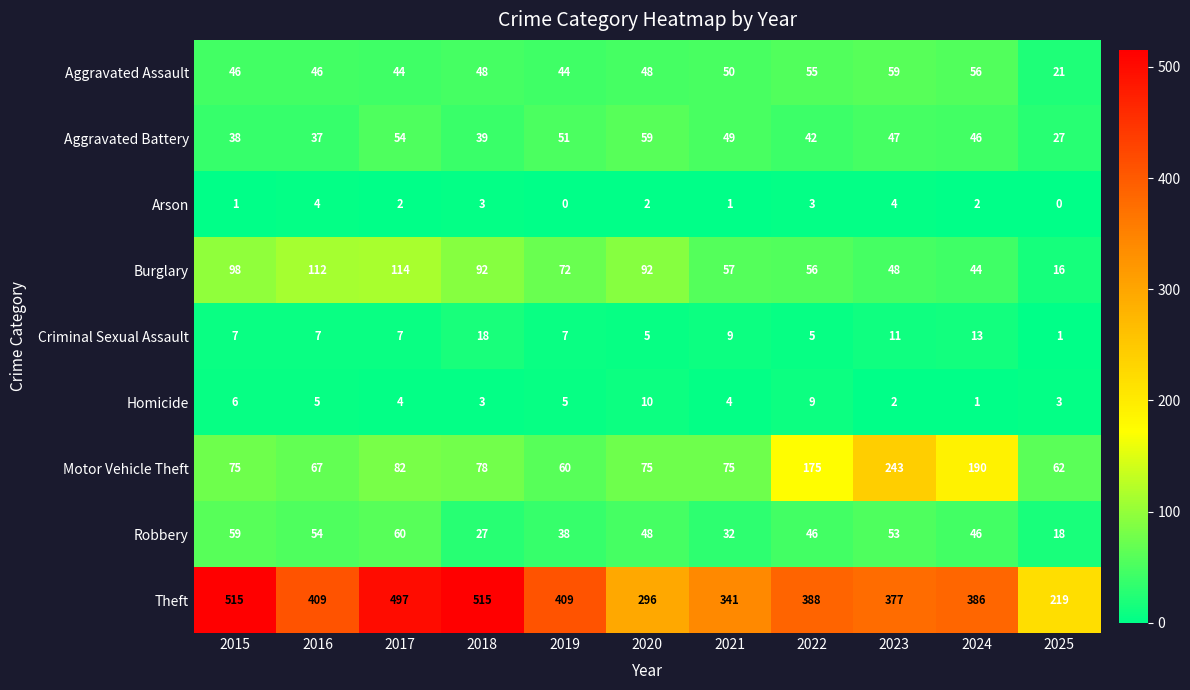

What is the greatest value displayed?

515